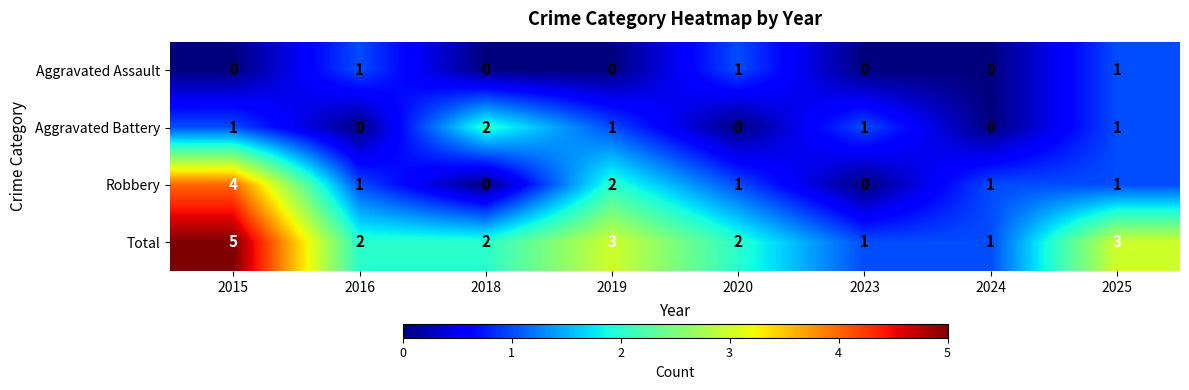

What value does the Total series have at 2019?

3